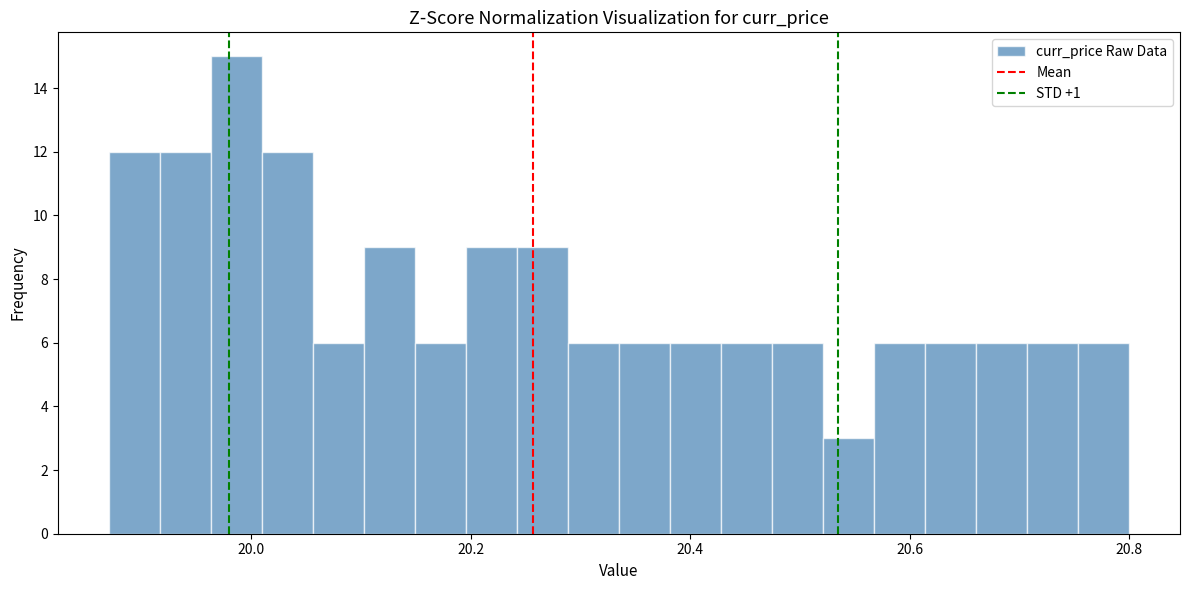

Read against the x-axis, roughly where is the centre of the tallest bar?

19.98